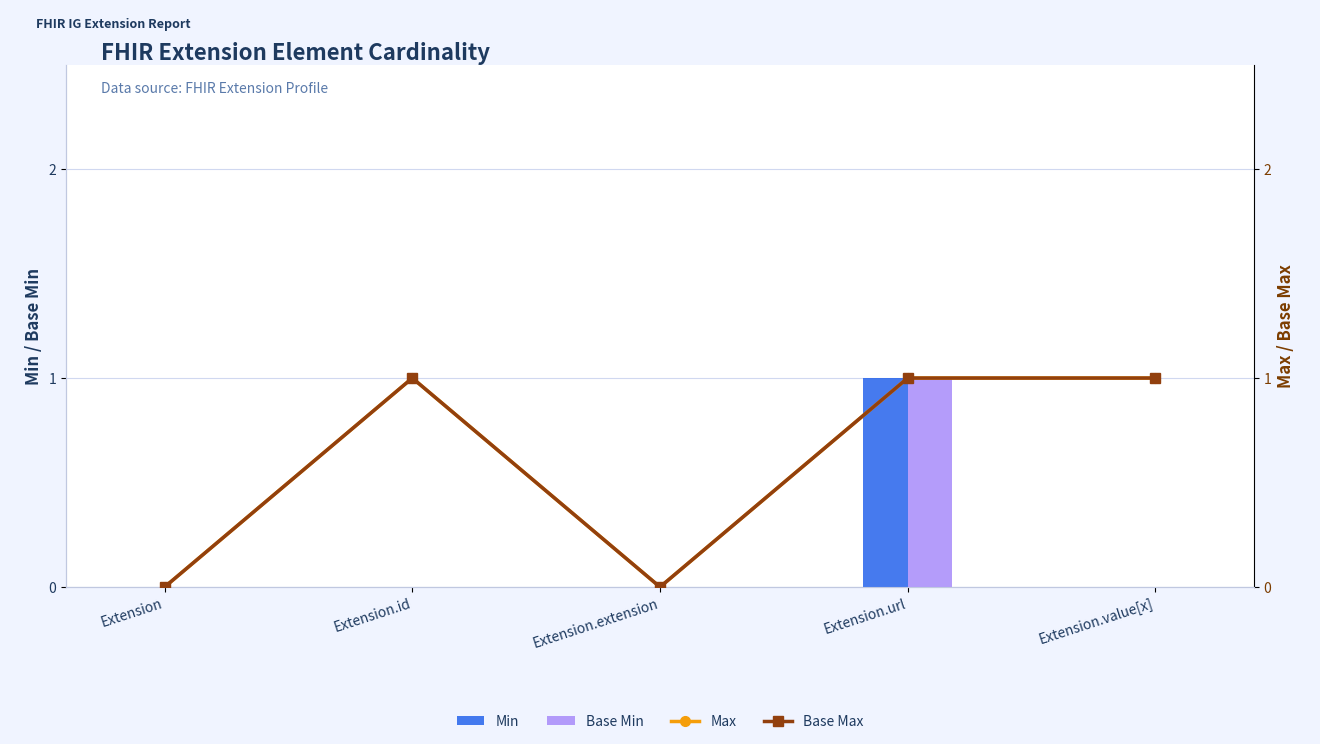

What is the total value across all series at Extension.value[x]?

2